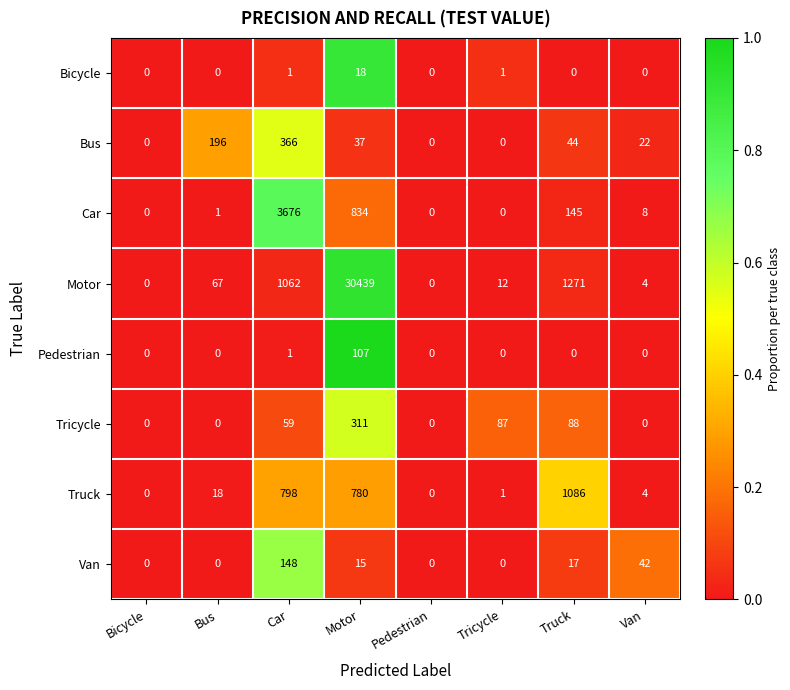

What is the difference between the Motor values at Van and Bus?

63